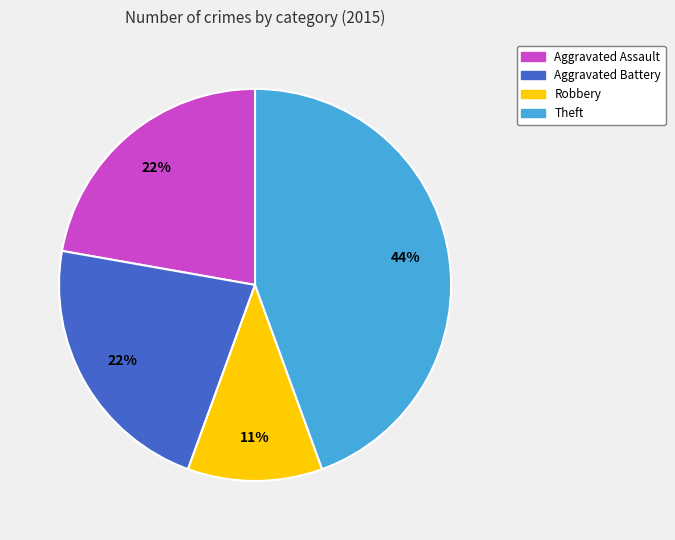

To the nearest percent, what is the average slice percentage?

25%